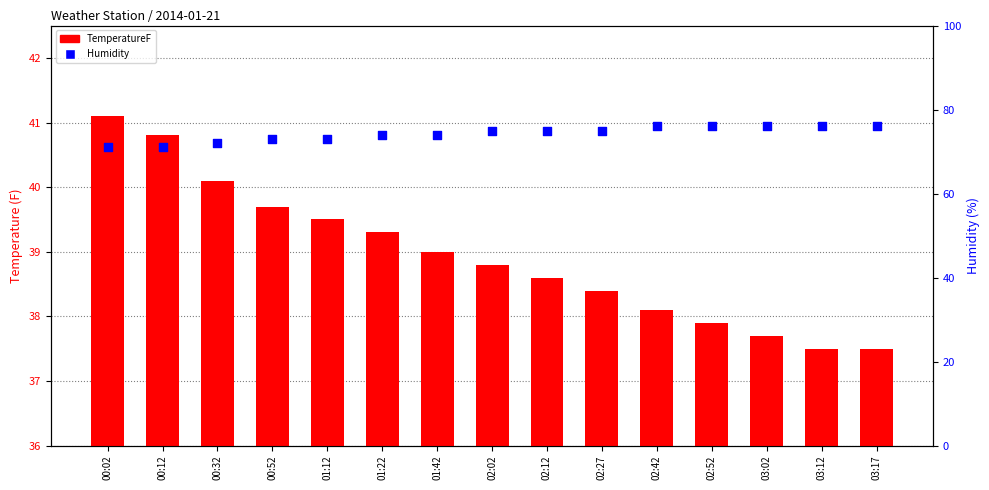

Which series reaches the minimum Y coordinate?

TemperatureF